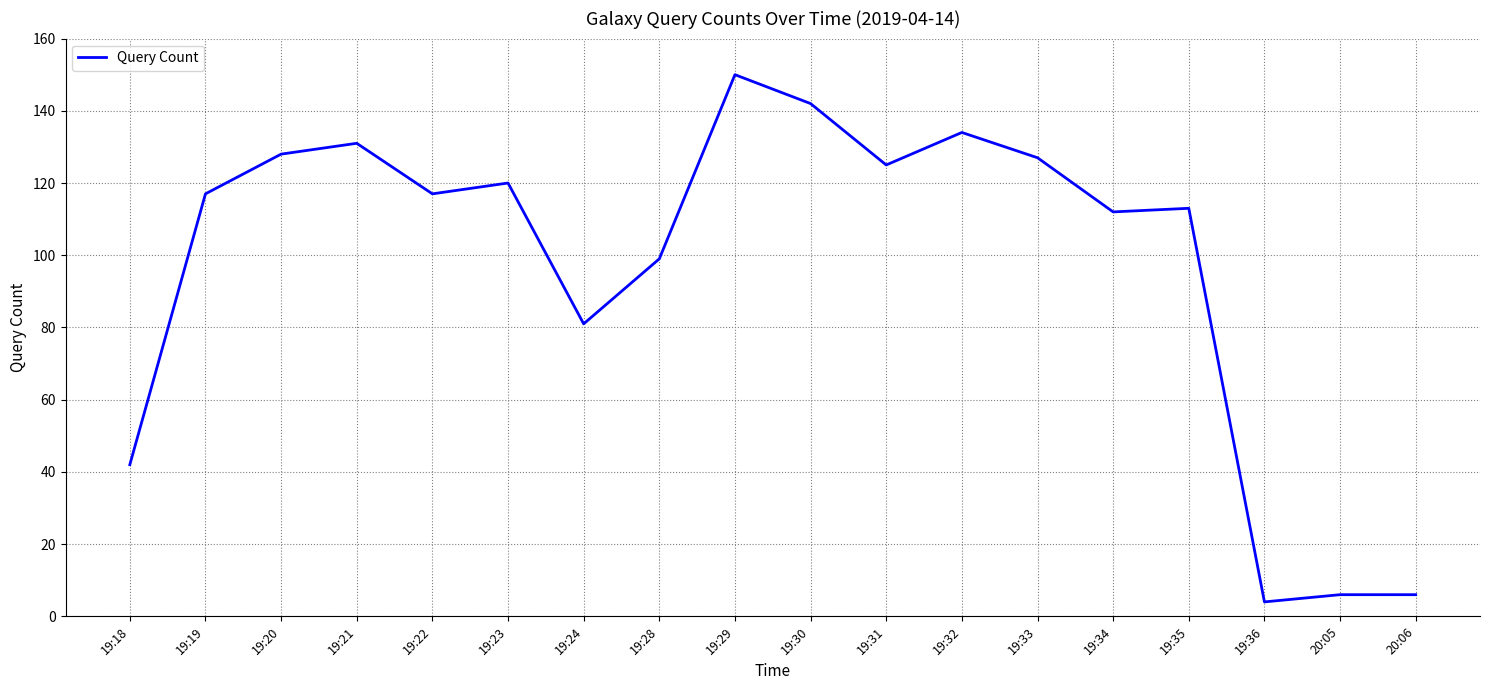

What is the change in value from 19:29 to 20:05?

-144